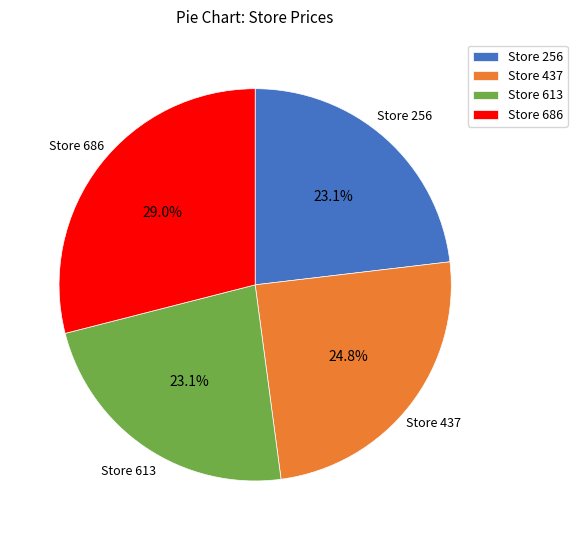

What is the ratio of the value at Store 256 to the value at Store 613?

1.0